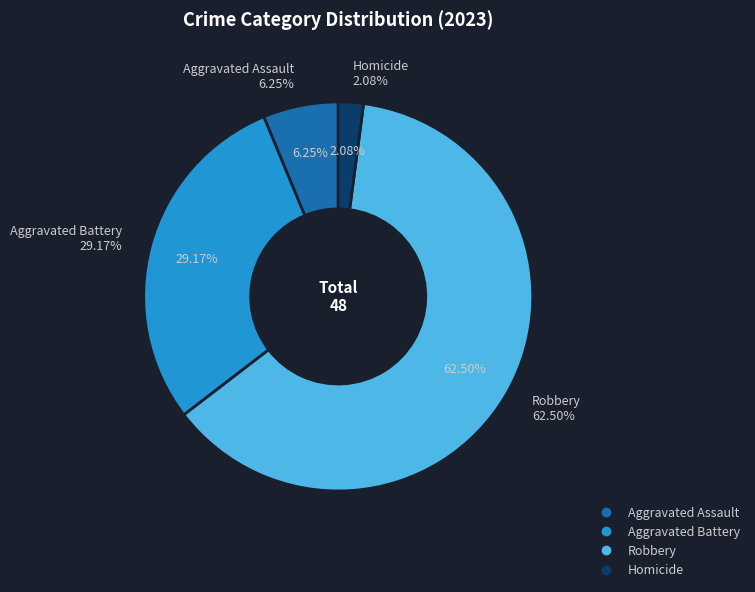

What is the ratio of the value at Robbery to the value at Aggravated Battery?

2.1